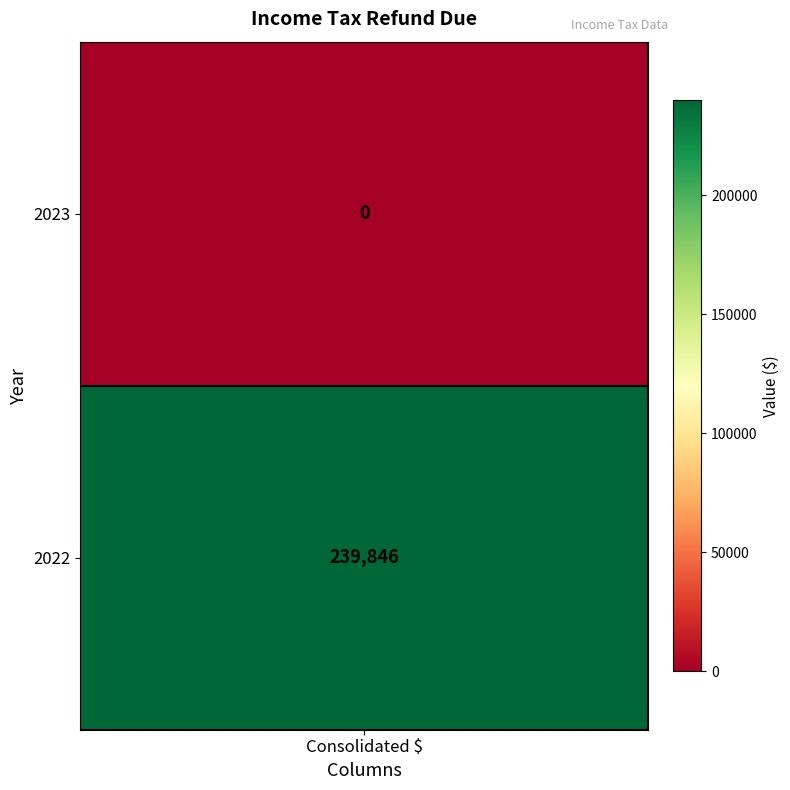

Between 2022 and 2023, which is larger?

2022